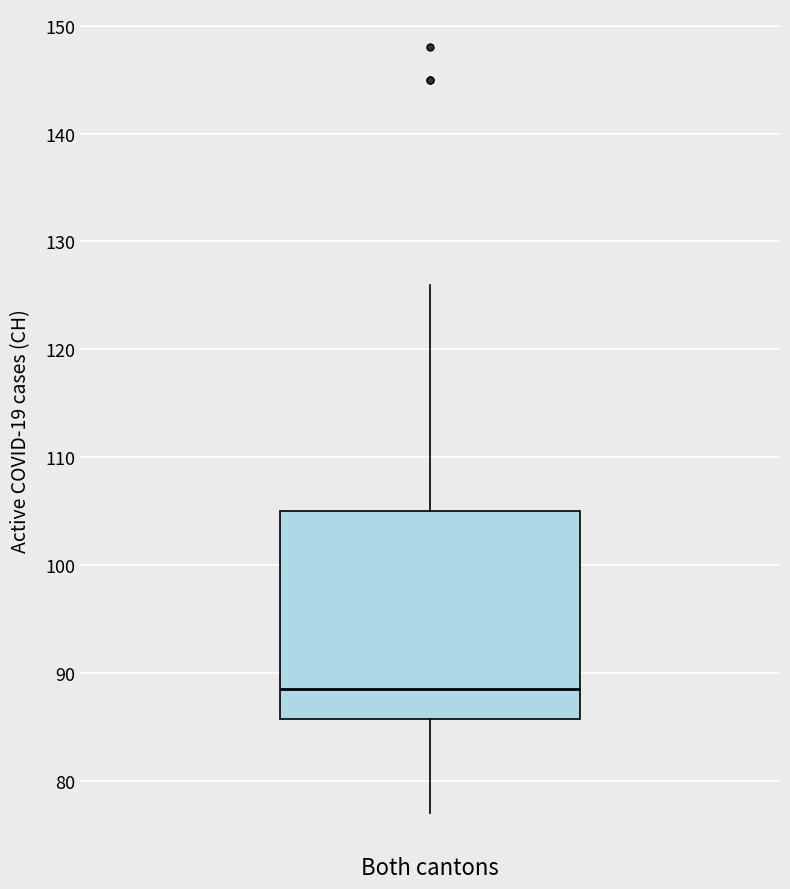

Read this box plot against the y-axis: the position of the median line, the range covered by the box, and the ends of both whiskers. The values are not printed on the chart, so give them approximately, as read against the axis.

median 89, box 86 to 105, whiskers 77 to 126